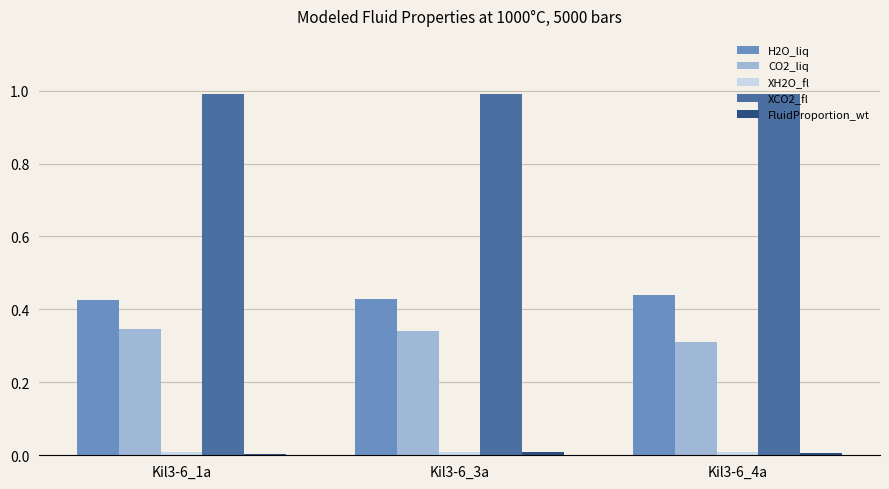

Which series has the largest total across all categories?

XCO2_fl